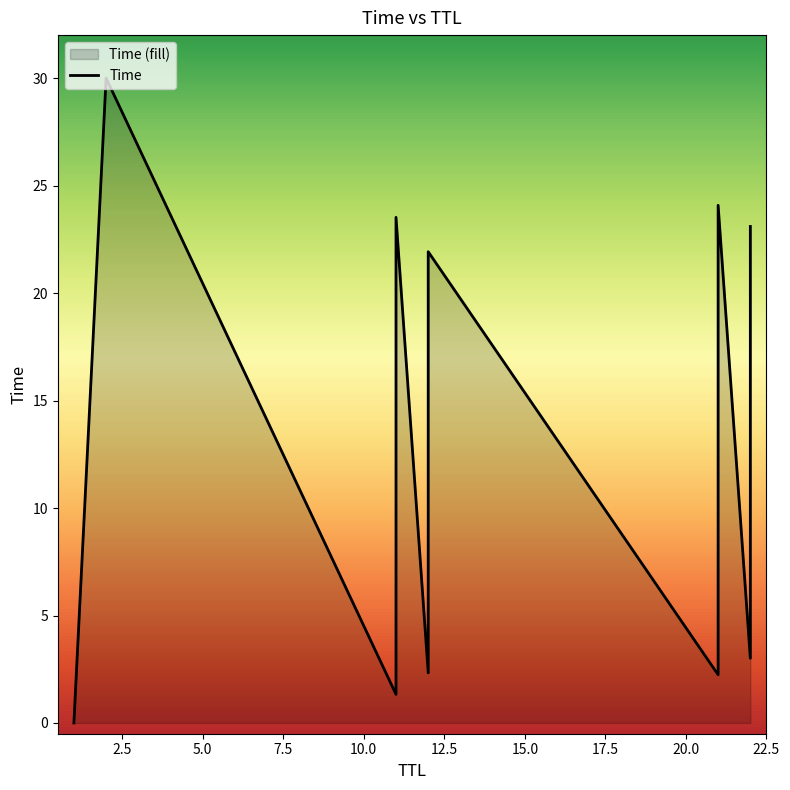

What is the difference between the maximum and second lowest values?

28.7